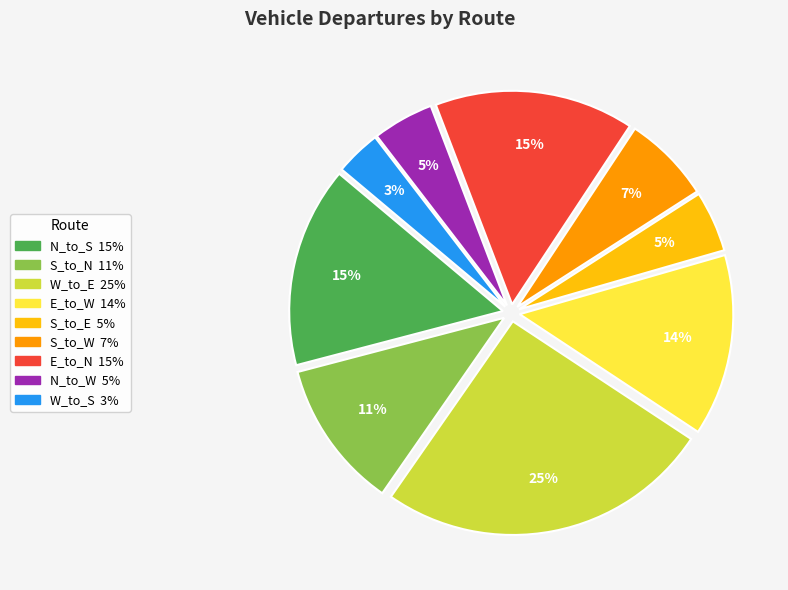

Combined, do N_to_S and W_to_S account for over 50%?

No